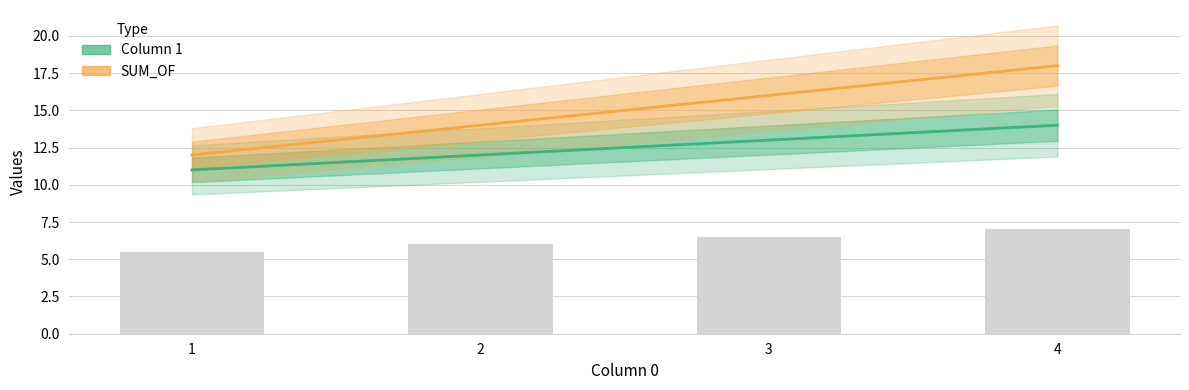

The SUM_OF series shows 11 at 4. True or false?

False